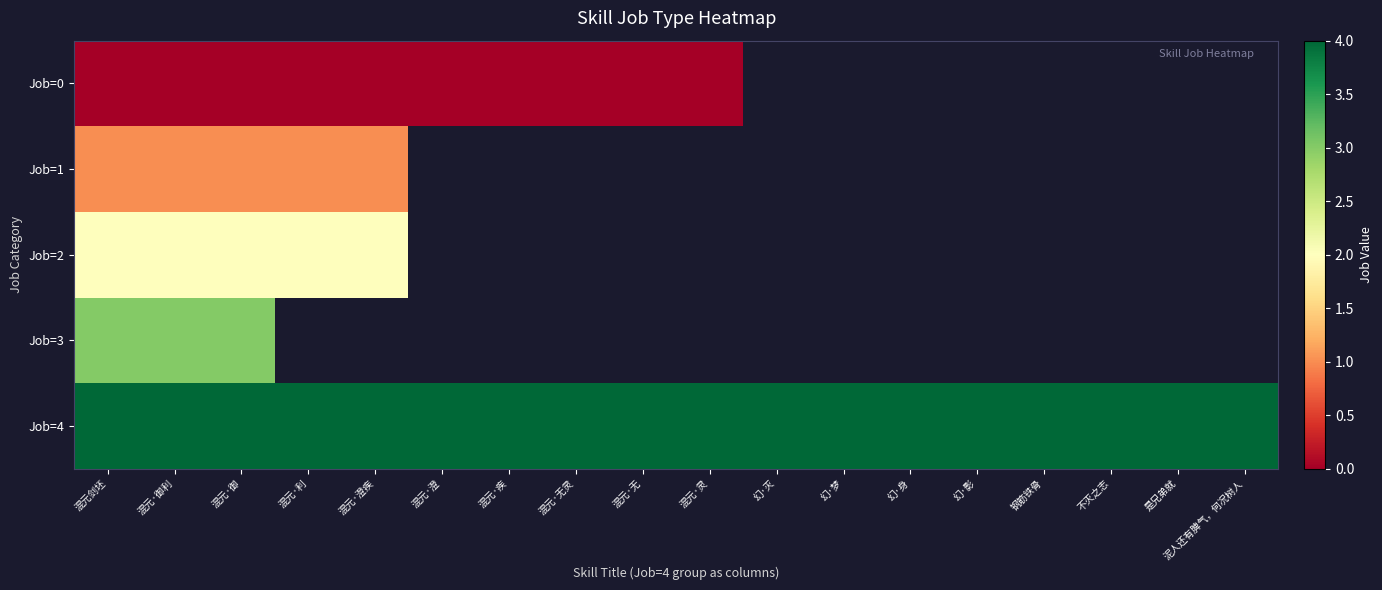

What value does the Job=4 series have at 混元·利?

4.0